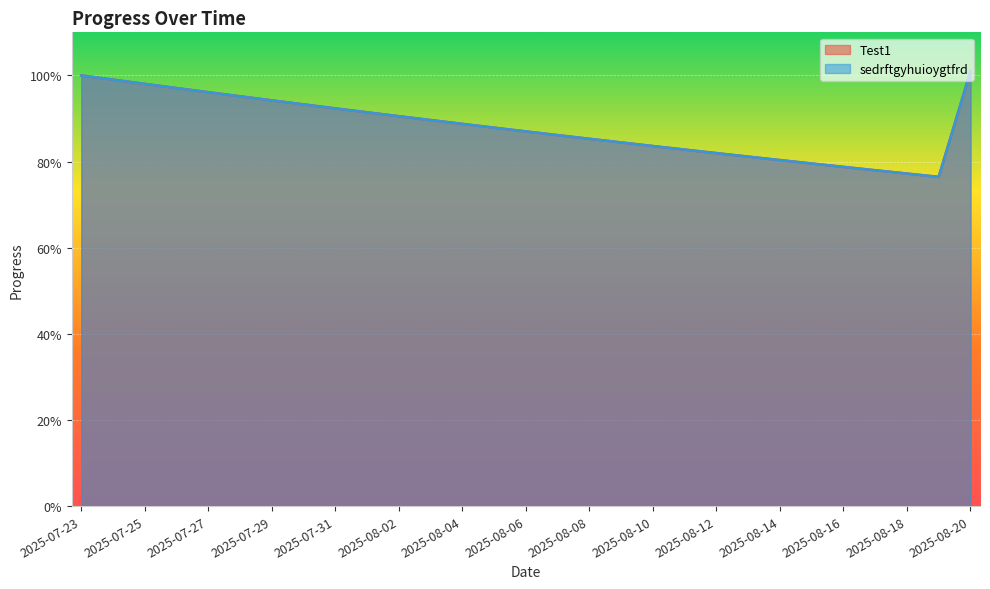

The sedrftgyhuioygtfrd series shows 0.8 at 2025-08-11. True or false?

True